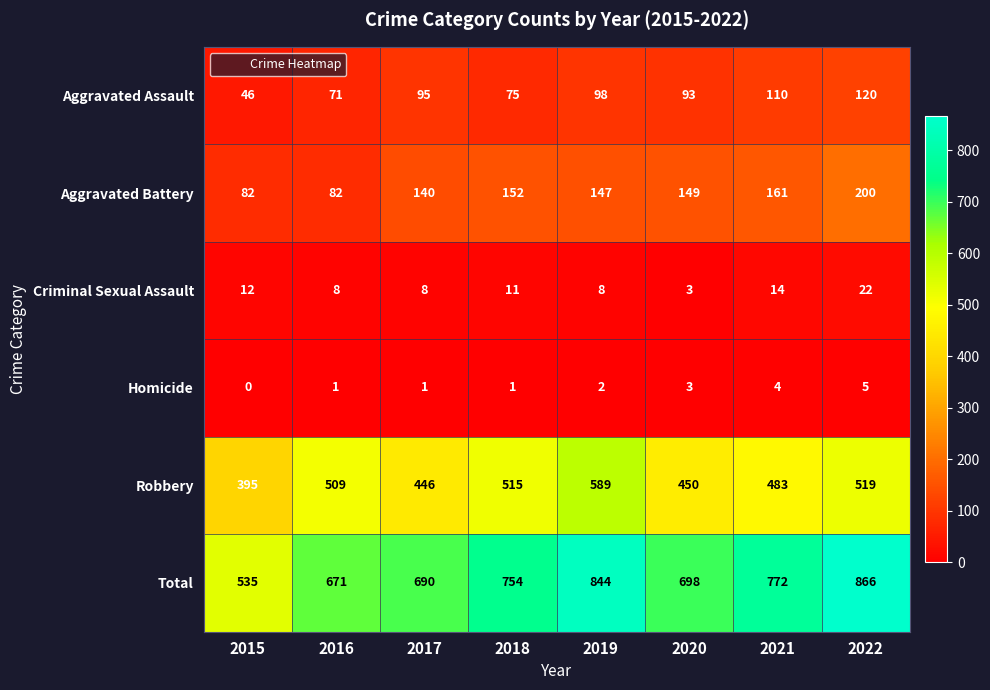

Is the value of Total at 2015 greater than the value of Aggravated Battery at 2018?

Yes